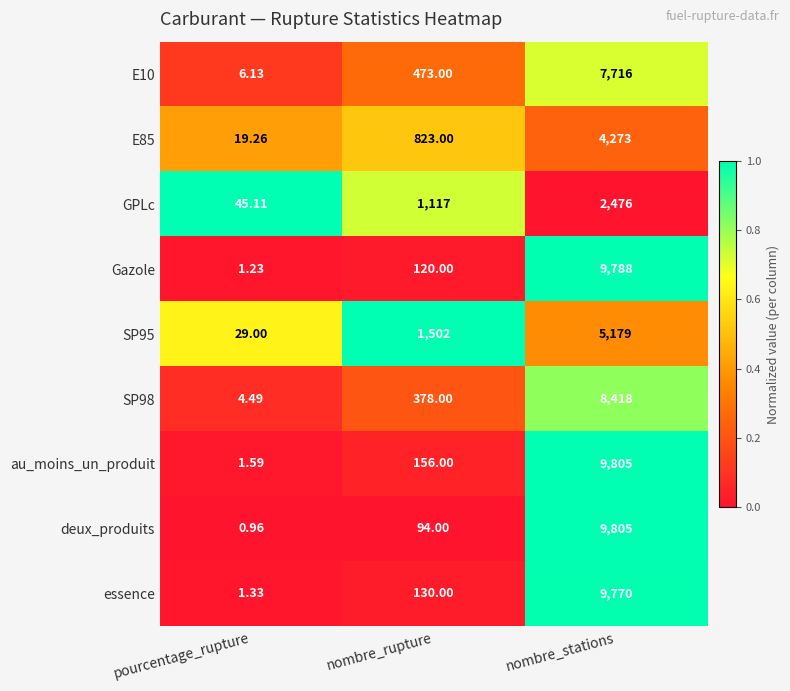

At which category is the sum across all series the highest?

nombre_stations